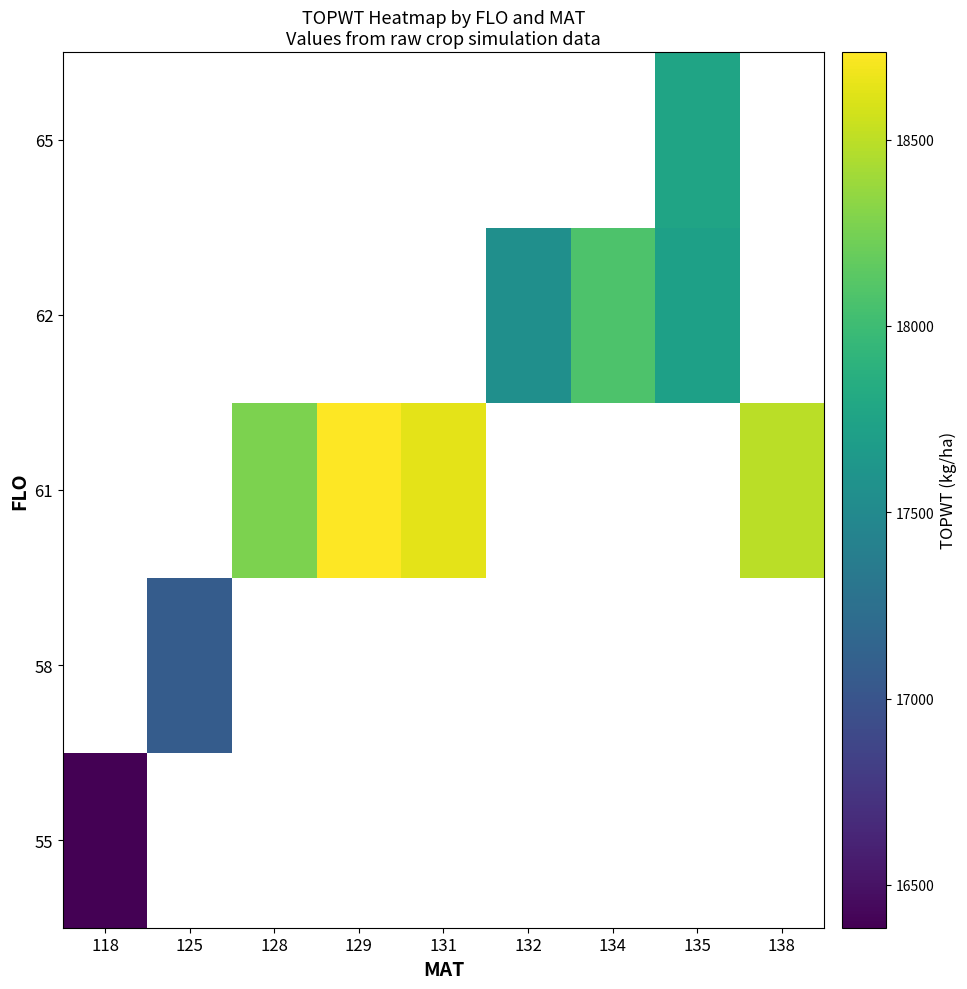

What is the smallest value displayed?

16385.0